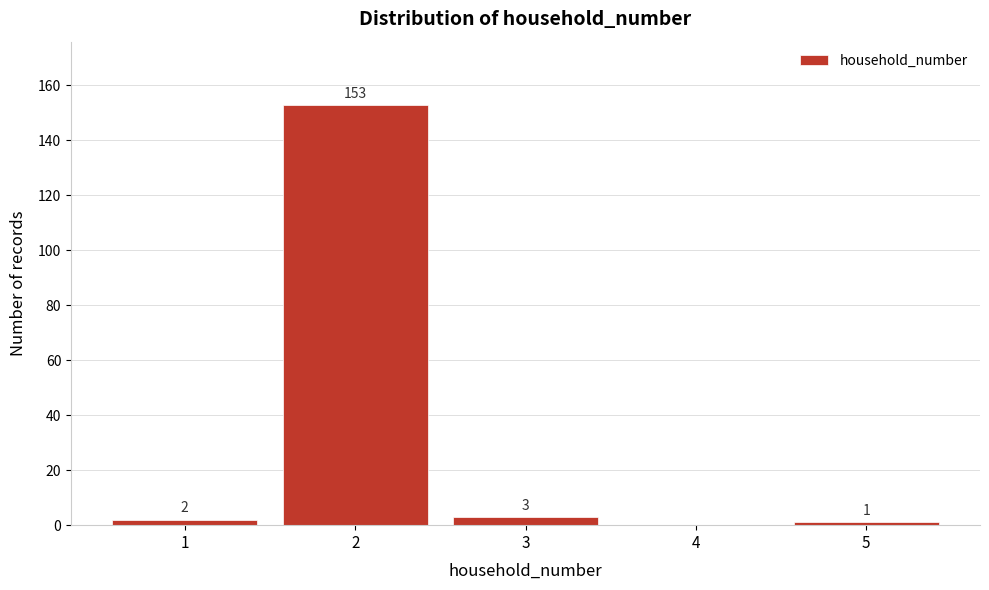

Reading left to right, extract all data points from this chart.

1=2	2=153	3=3	4=0	5=1